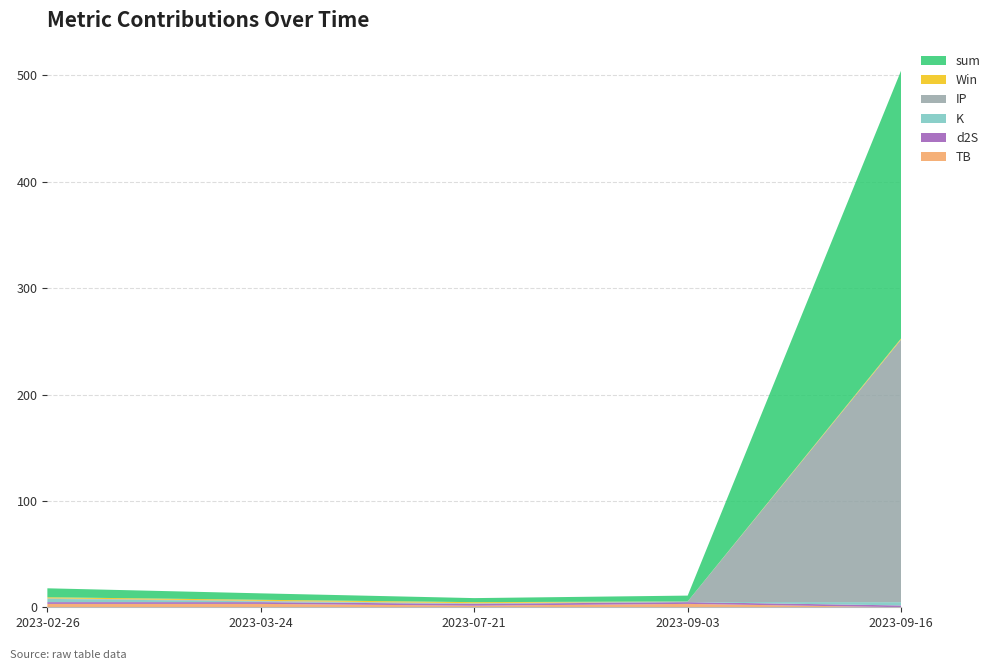

Reading left to right, what are all the values shown in this chart?

TB: 2023-02-26=3.2	2023-03-24=3.2	2023-07-21=1.5	2023-09-03=3.2	2023-09-16=0.1
d2S: 2023-02-26=1.7	2023-03-24=1.7	2023-07-21=1.7	2023-09-03=1.7	2023-09-16=1.7
K: 2023-02-26=3.1	2023-03-24=0.7	2023-07-21=0.2	2023-09-03=0.2	2023-09-16=3.1
IP: 2023-02-26=0.5	2023-03-24=0.5	2023-07-21=0.5	2023-09-03=0.5	2023-09-16=247.0
Win: 2023-02-26=1.0	2023-03-24=1.0	2023-07-21=1.0	2023-09-03=0.0	2023-09-16=1.0
sum: 2023-02-26=8.4	2023-03-24=6.0	2023-07-21=3.8	2023-09-03=5.5	2023-09-16=251.8